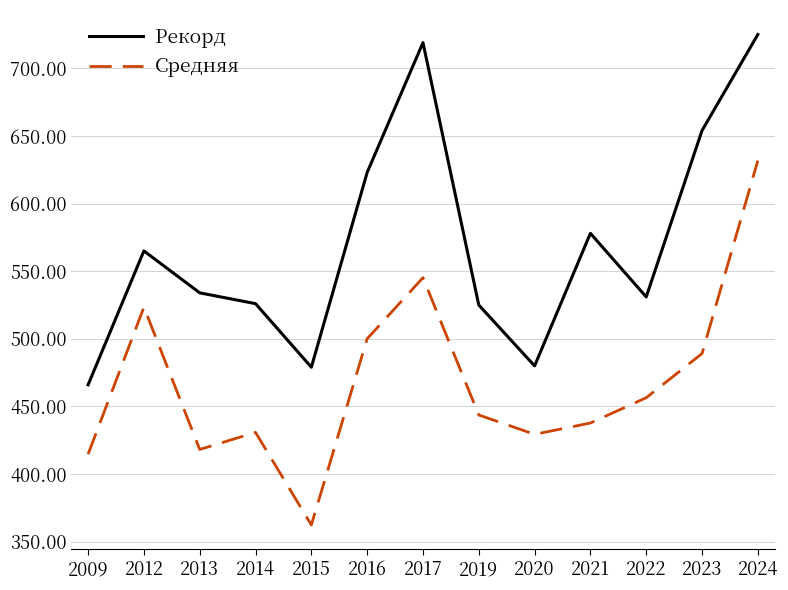

At which category does the chart reach its minimum across all series?

2015